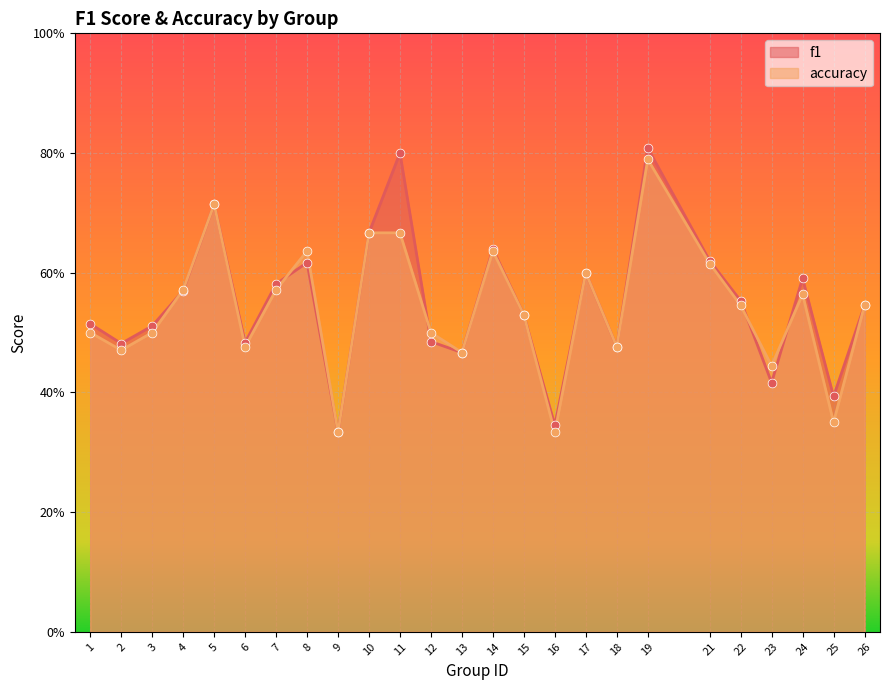

At which category is the sum across all series the highest?

19